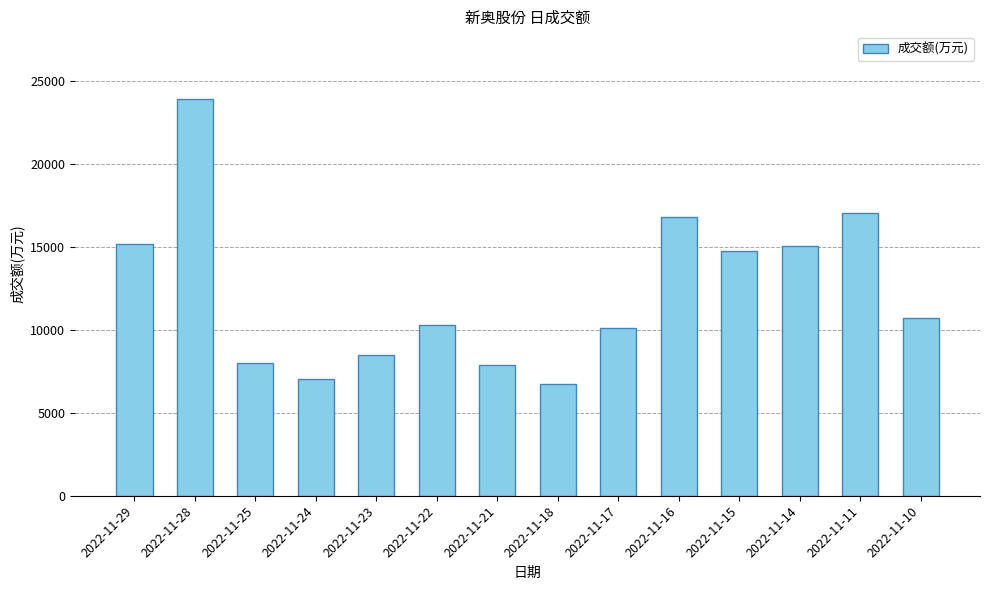

How many data points are less than 10694?

7